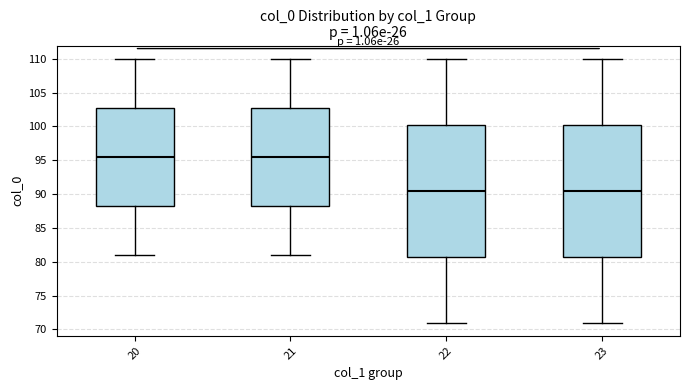

Reading left to right, transcribe this box plot: for each box, give where its median line is, the range the box spans, and where its two whiskers end, as read against the y-axis. The values are not printed on the chart, so give them approximately, as read against the axis.

20: median 95.5, box 88.5 to 103.0, whiskers 81.0 to 110.0
21: median 95.5, box 88.5 to 103.0, whiskers 81.0 to 110.0
22: median 90.5, box 81.0 to 100.5, whiskers 71.0 to 110.0
23: median 90.5, box 81.0 to 100.5, whiskers 71.0 to 110.0